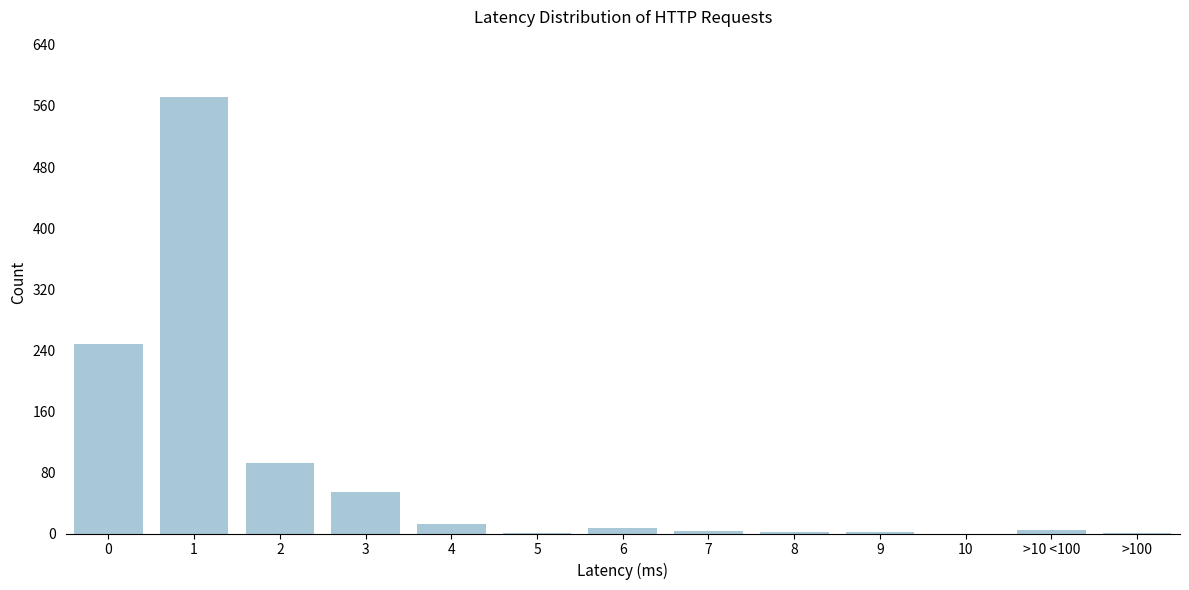

True or false: the data shows 248 at 0.

True